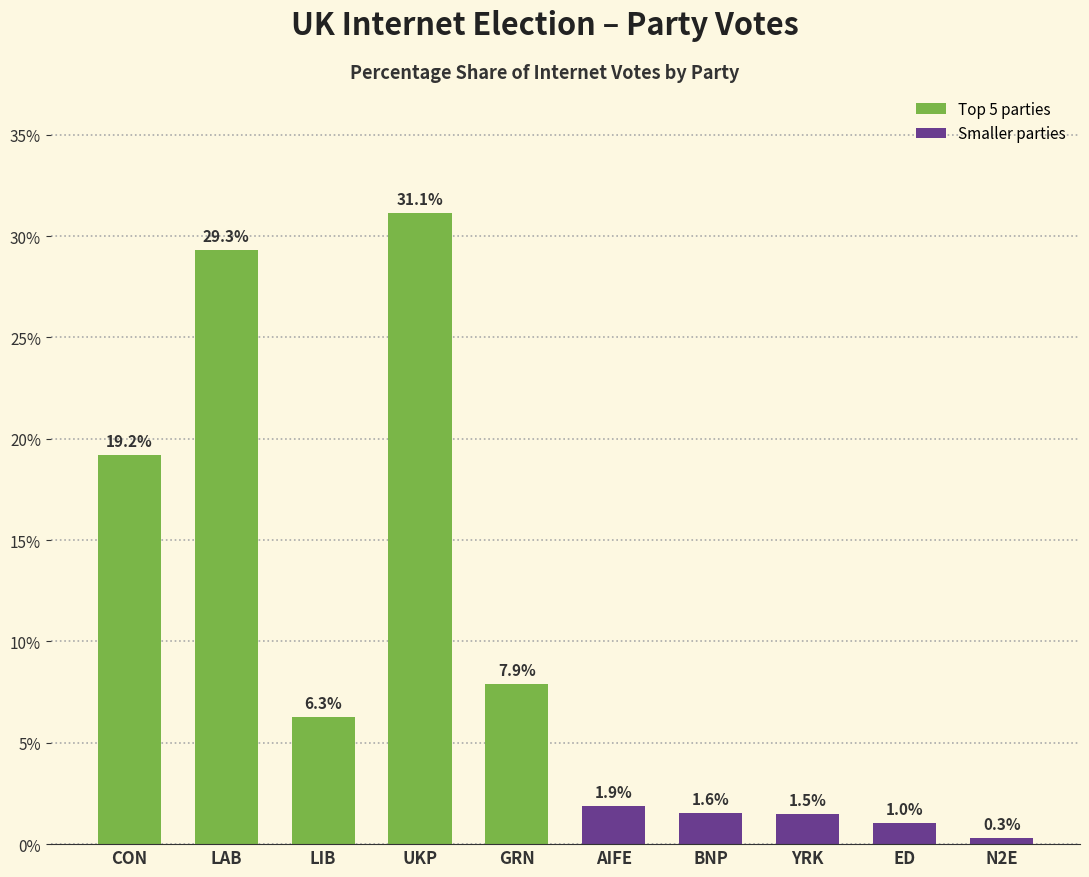

Which has a higher value, ED or LAB?

LAB